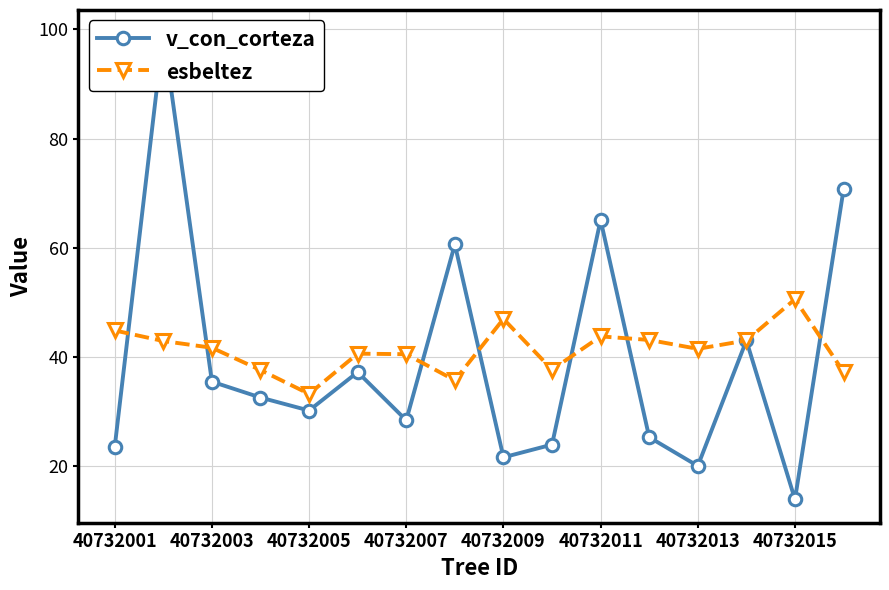

True or false: esbeltez has a value of 67.5 at 40732003.

False